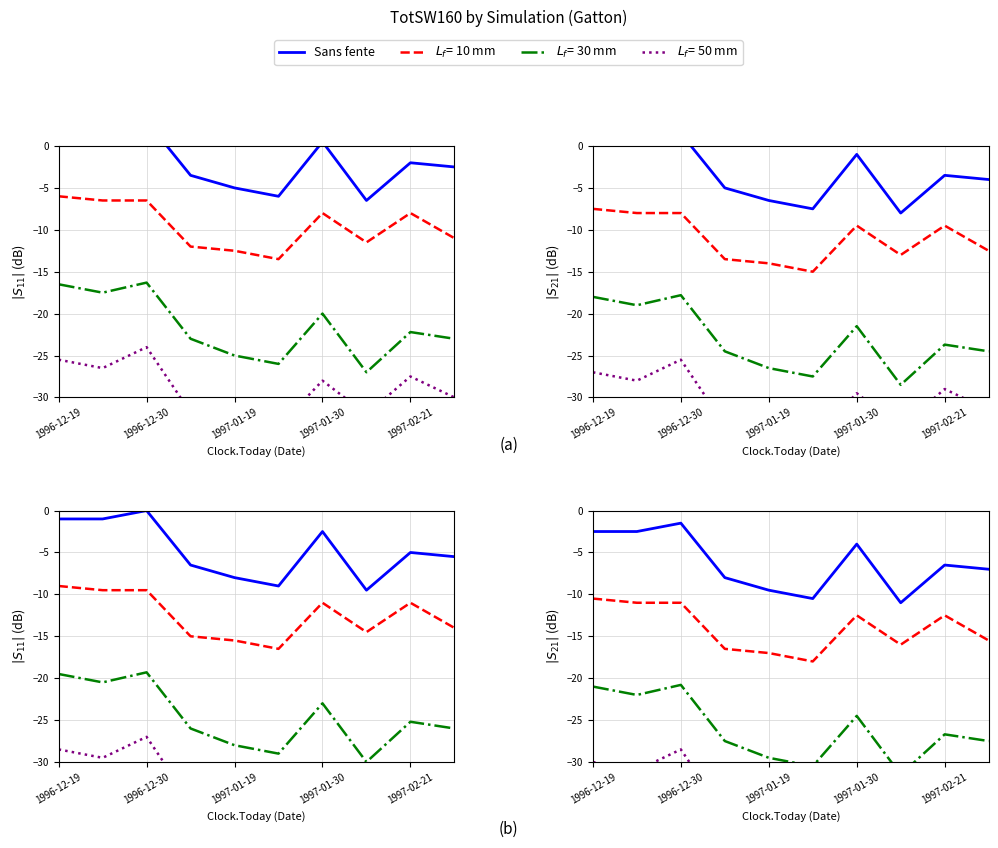

How many interior local peaks (higher than both neighbors) does the data have?

3